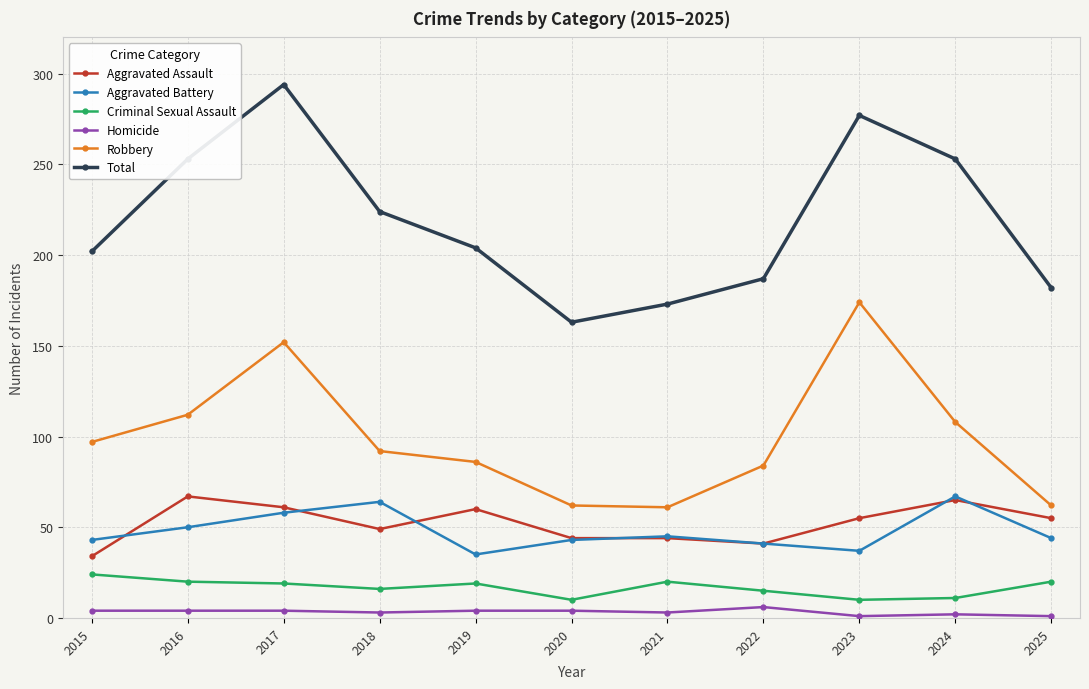

What is the difference between the Total values at 2018 and 2022?

37